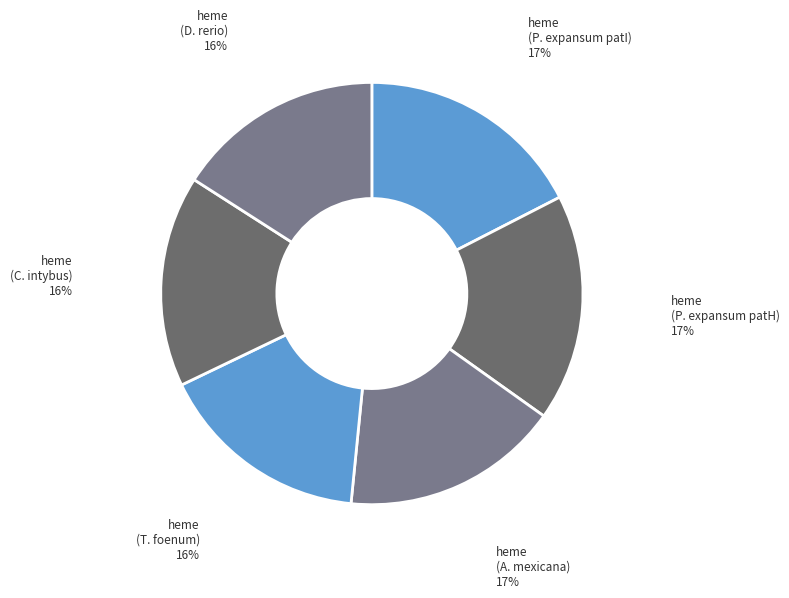

Is there a majority slice in this chart?

No